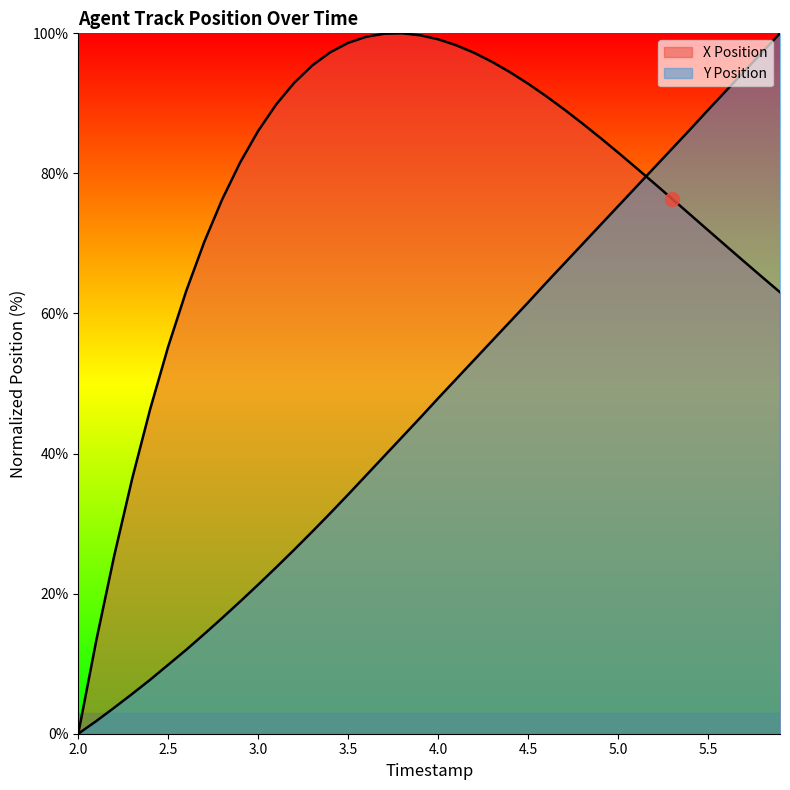

How many lines are shown in the chart?

2